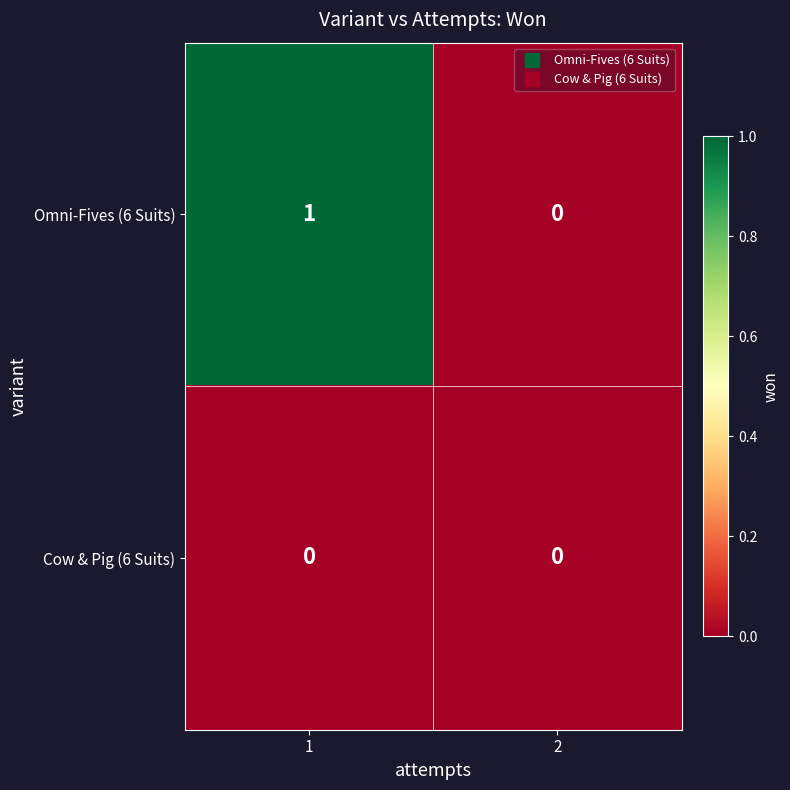

Which series has the largest total across all categories?

Omni-Fives (6 Suits)